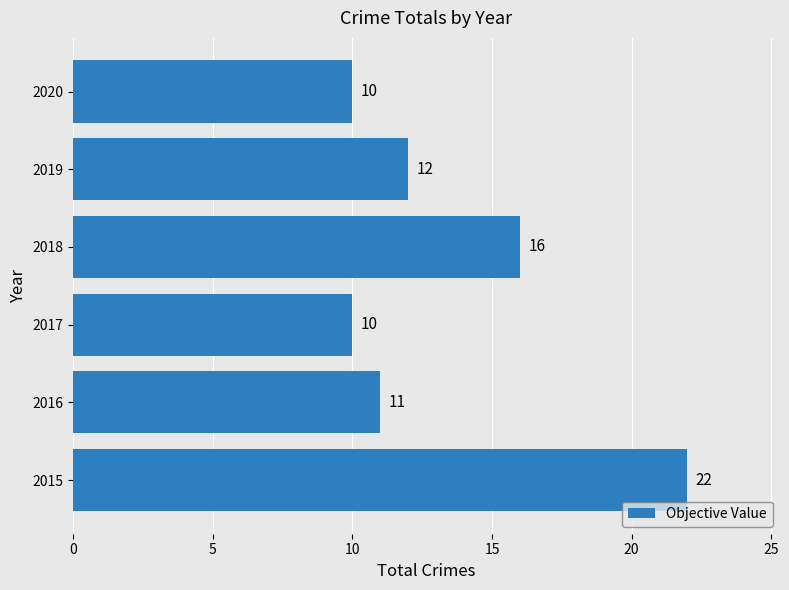

Approximately how many times larger is the value at 2019 compared to 2016?

1.1